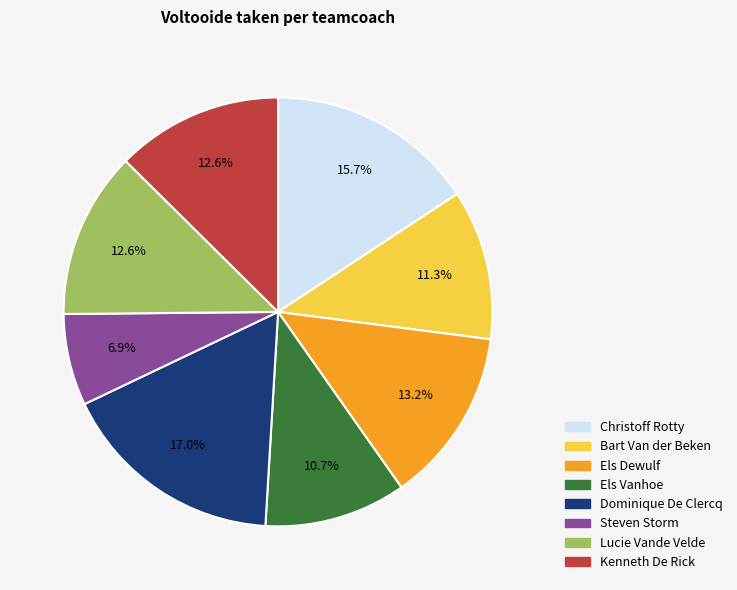

True or false: Christoff Rotty accounts for 29% of the total.

False